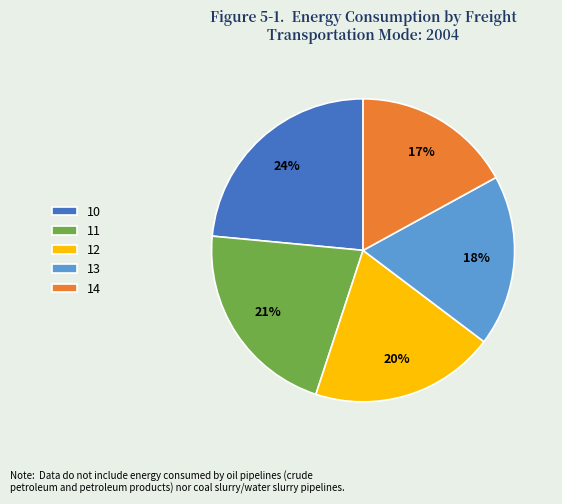

True or false: 12 accounts for 13% of the total.

False